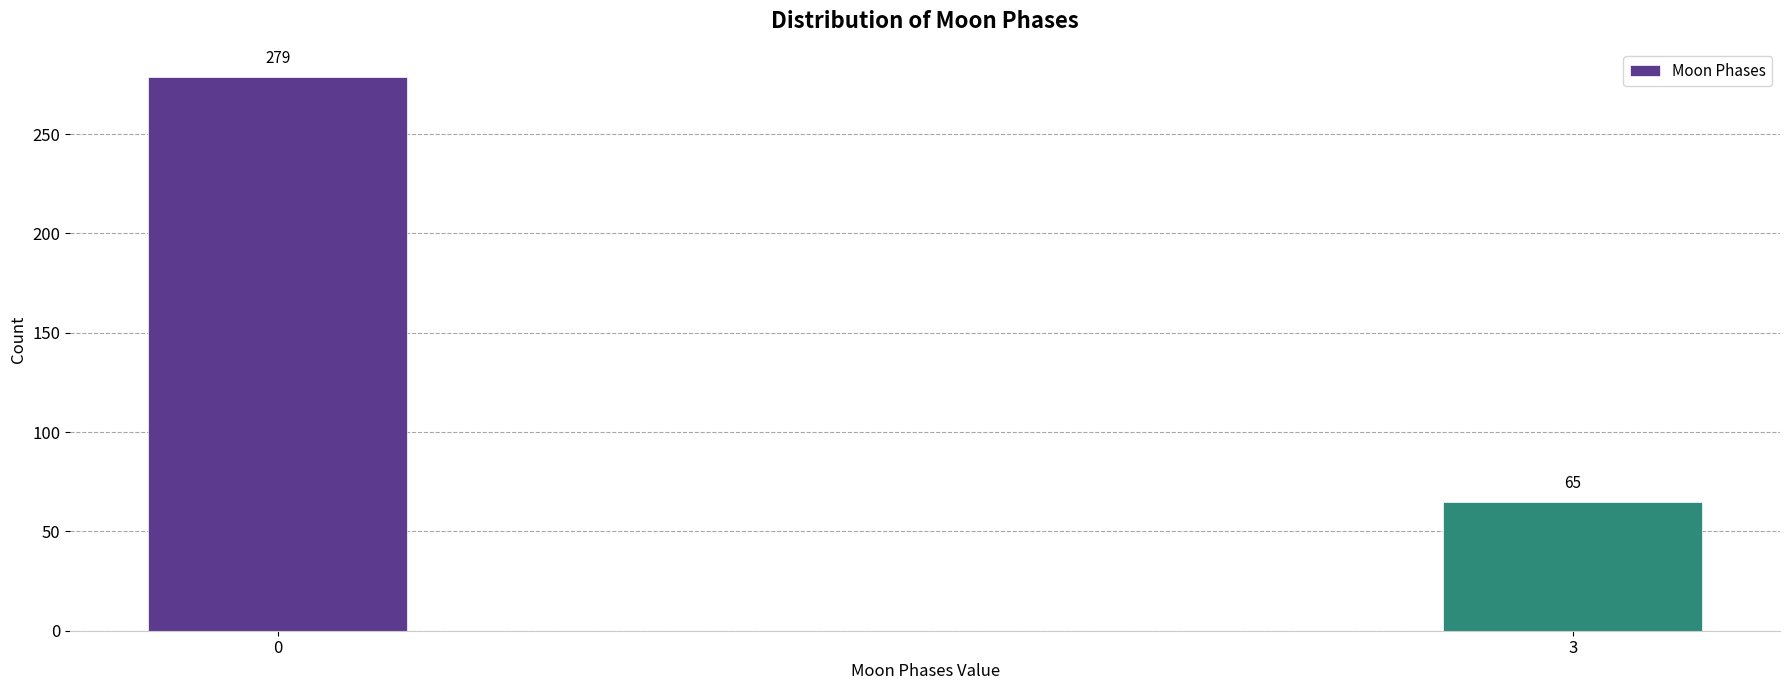

Reading right to left, what are all the values shown in this chart?

3=65	0=279